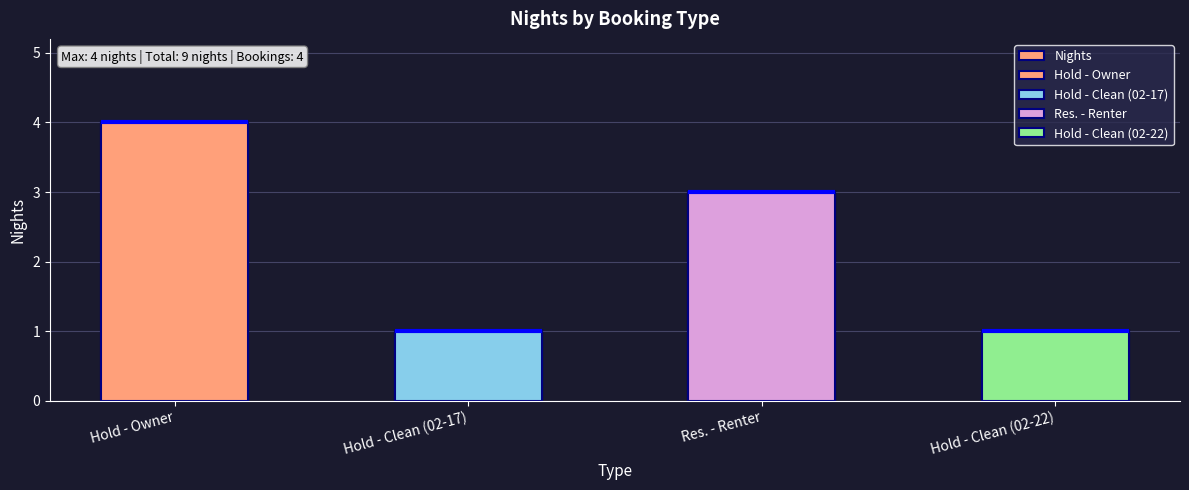

How many values exceed 3?

1